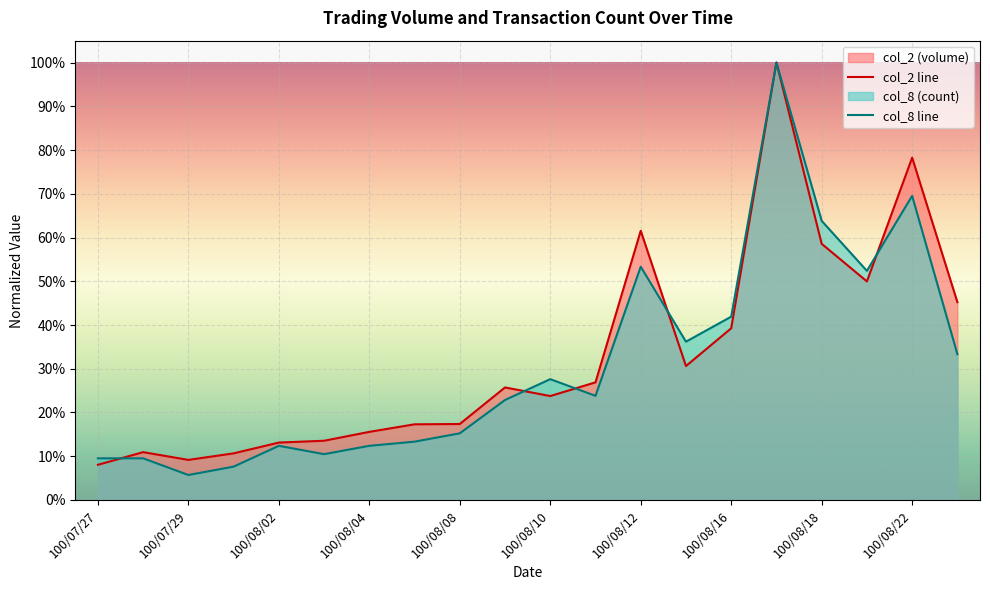

Between 100/08/04 and 100/08/11, which is larger?

100/08/11